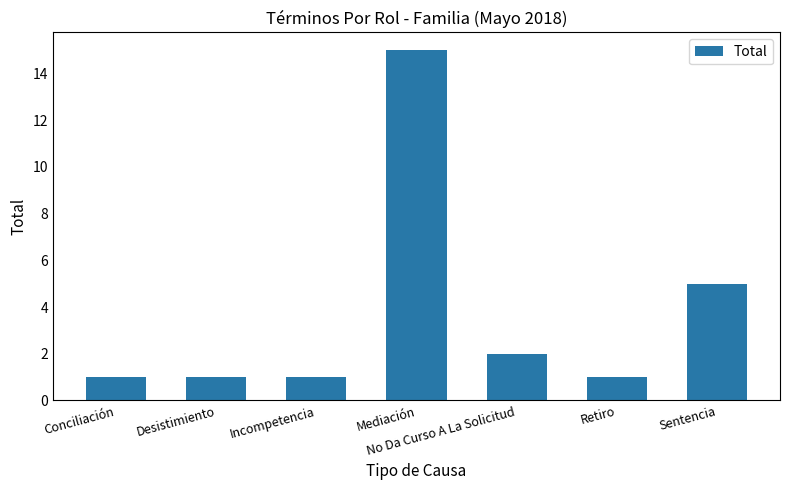

What is the change in value from Incompetencia to No Da Curso A La Solicitud?

+1